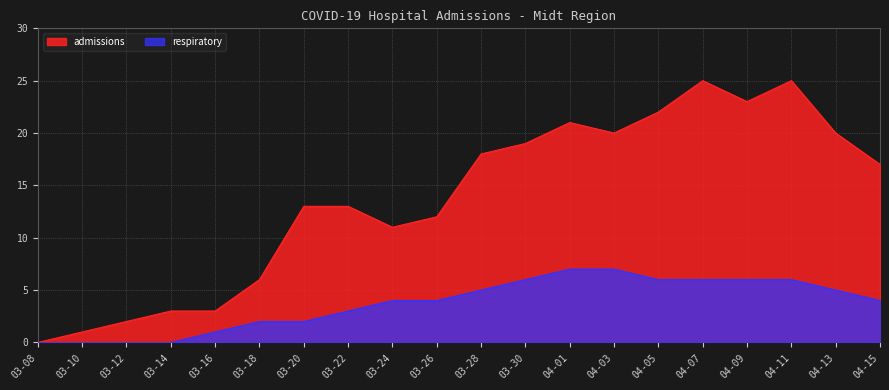

Which series has the largest total across all categories?

admissions